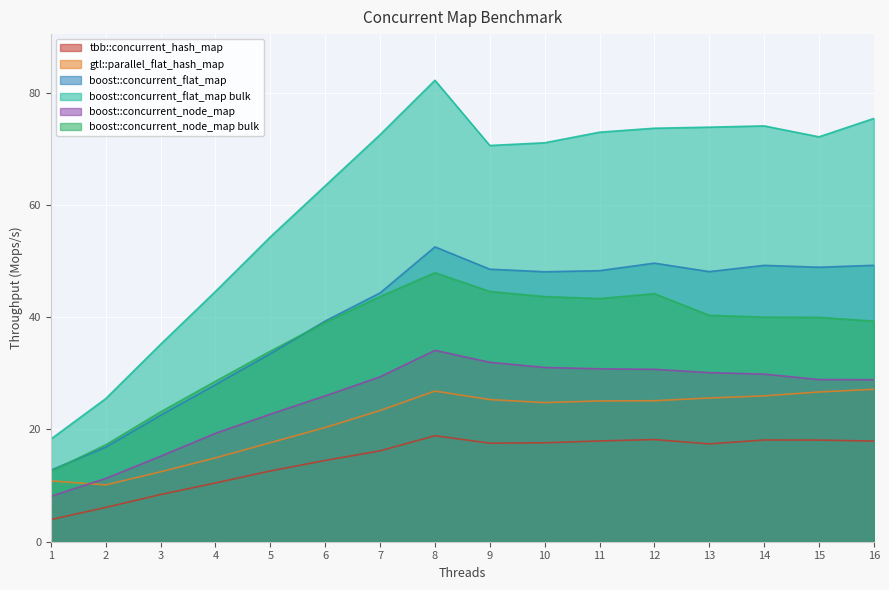

What is the minimum value shown in the chart?

3.9